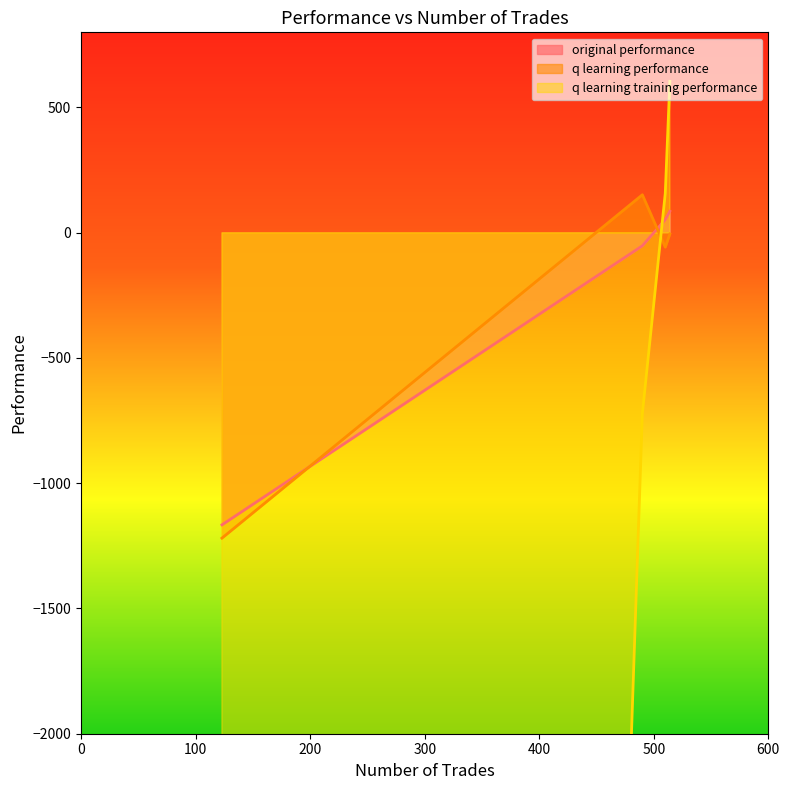

What is the label of the 2nd point from the left?

490